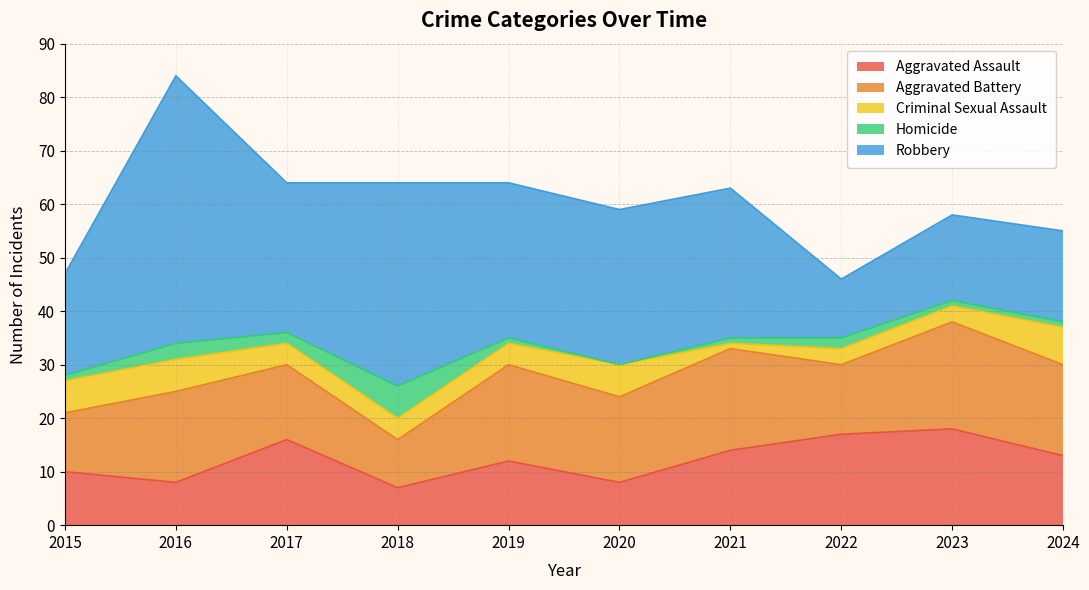

What is the sum of the Aggravated Battery values at 2018 and 2019?

27